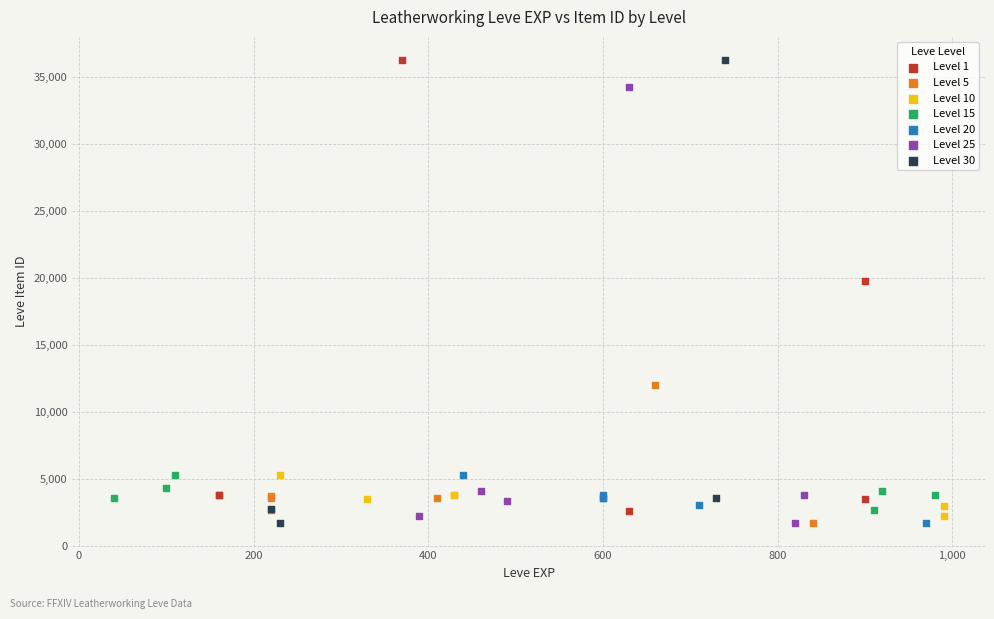

Which series has the widest spread of Y values?

Level 30